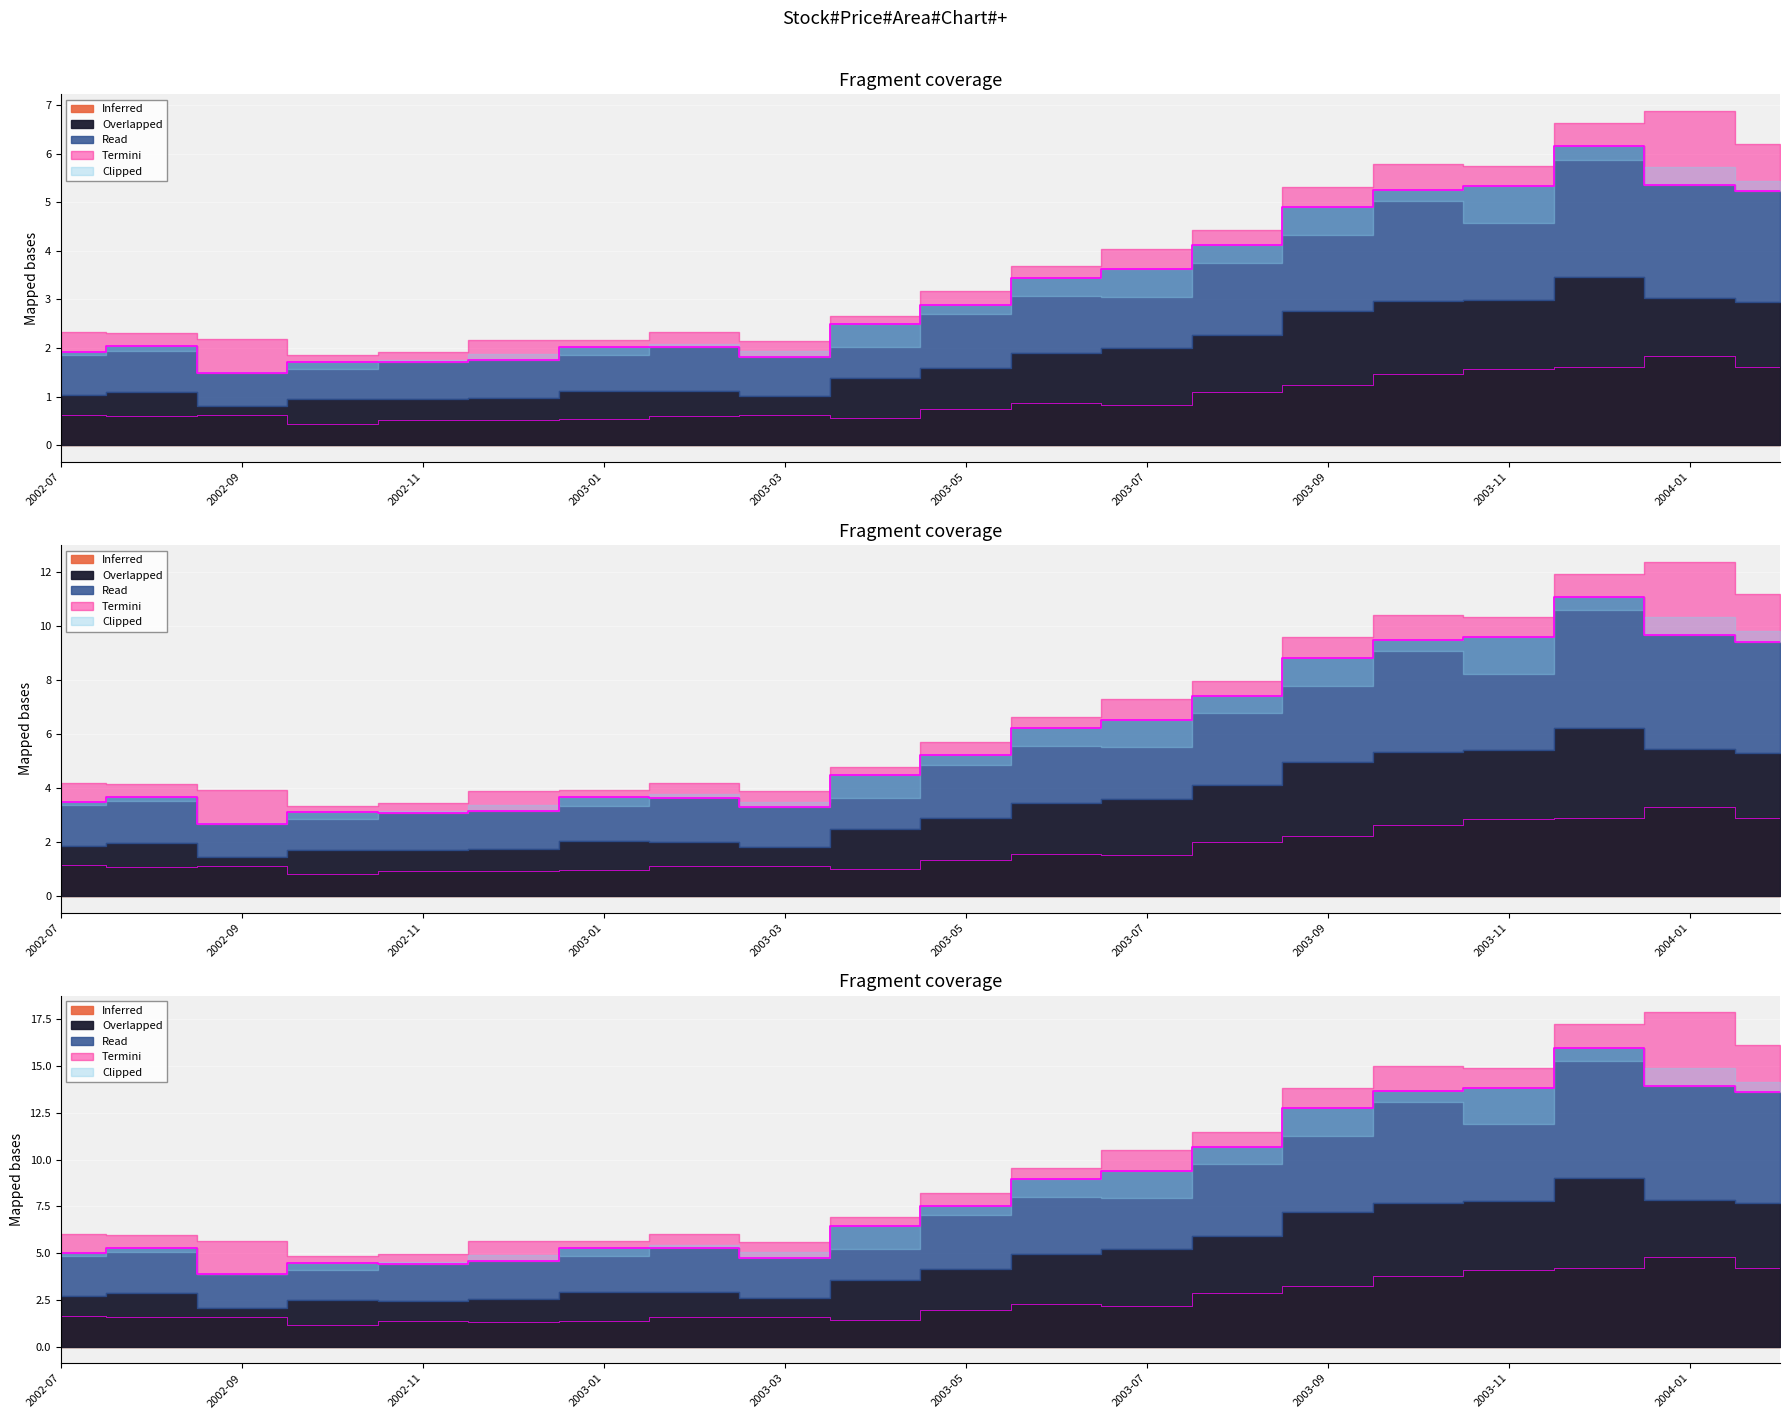

What is the difference between the High values at 2004-01 and 2003-08?

3.3